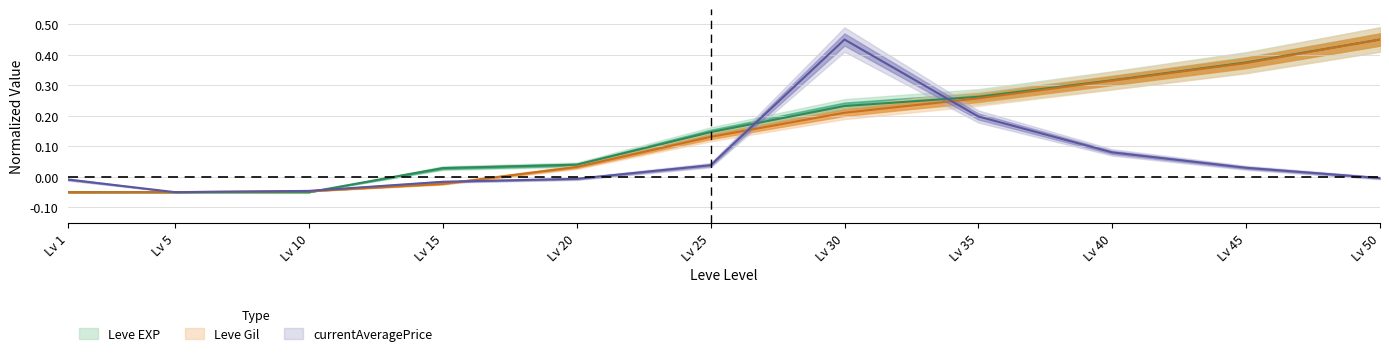

What is the difference between the Leve Gil values at Lv 20 and Lv 45?

0.3